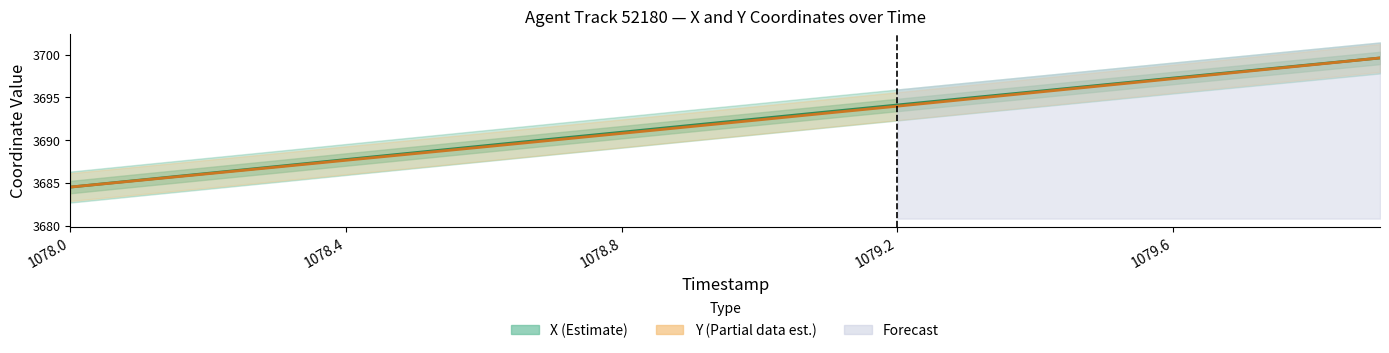

True or false: X centre and Y centre intersect in this chart.

False